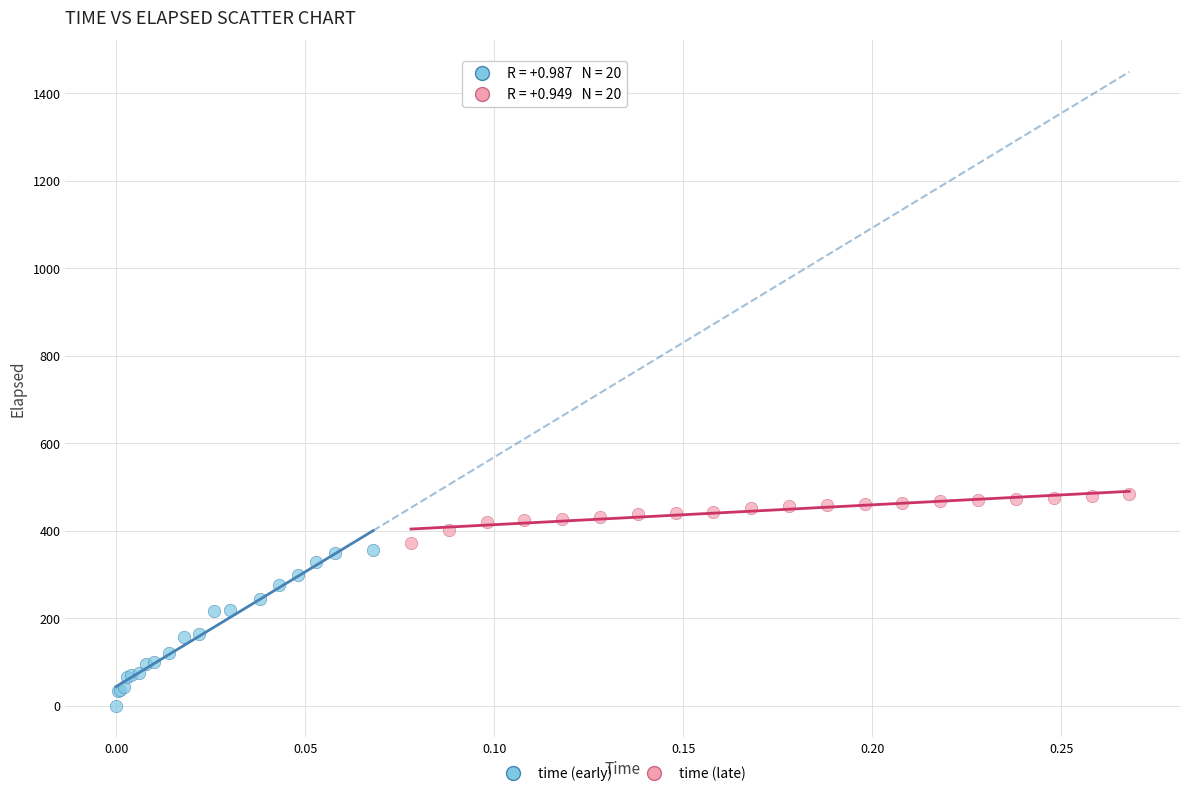

What are all the series names shown in the legend?

time (early), time (late)